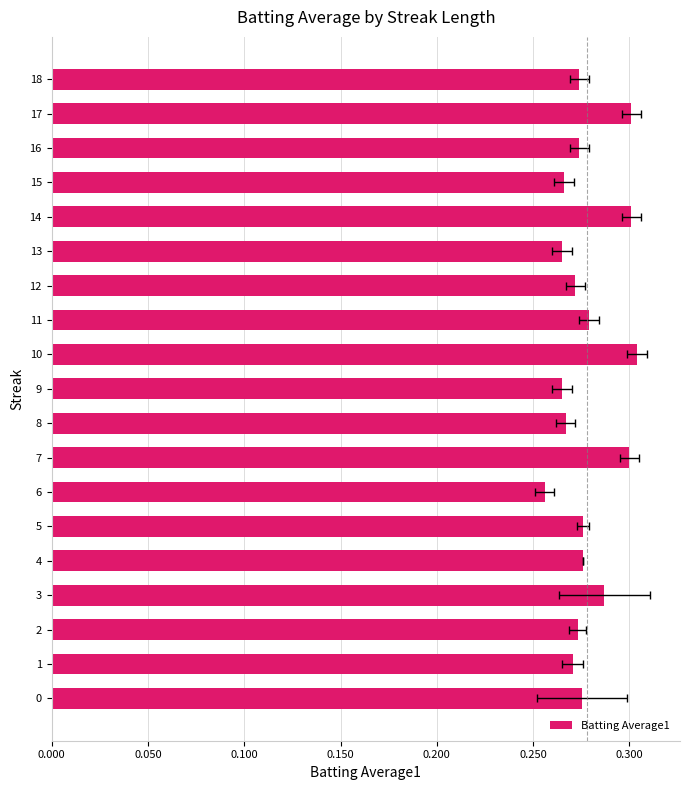

What is the minimum value shown in the chart?

0.3